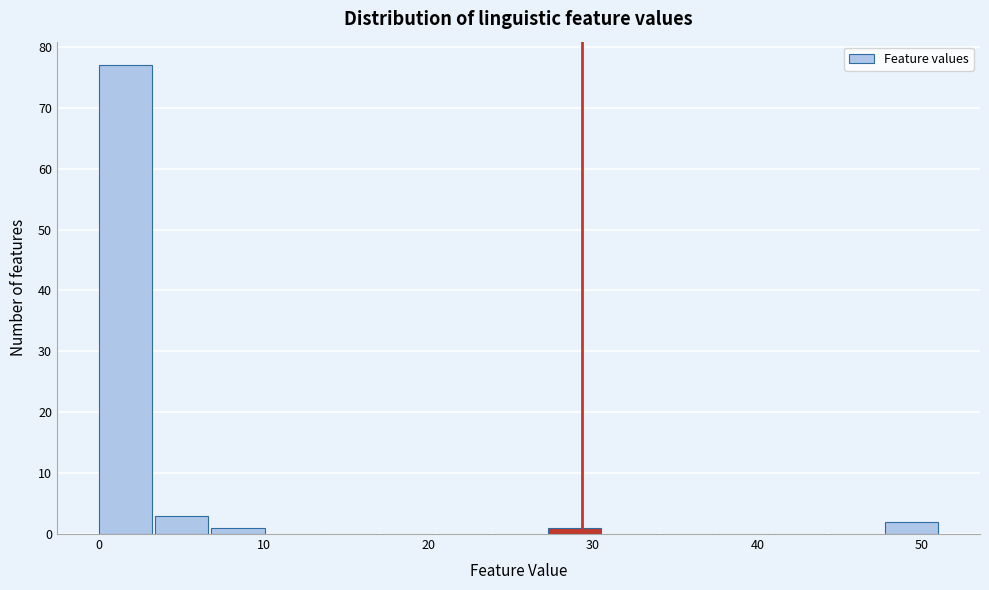

Around what value on the x-axis is the tallest bar? Give the approximate position of its centre, as read against the axis.

2